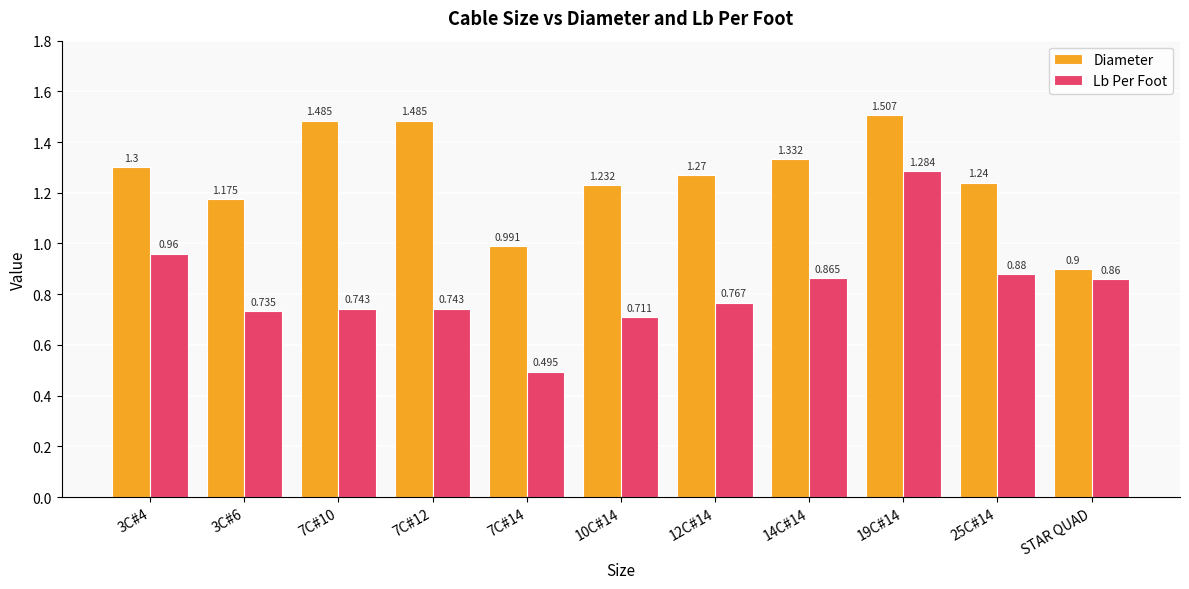

Where does the Diameter series first go above 1?

3C#4